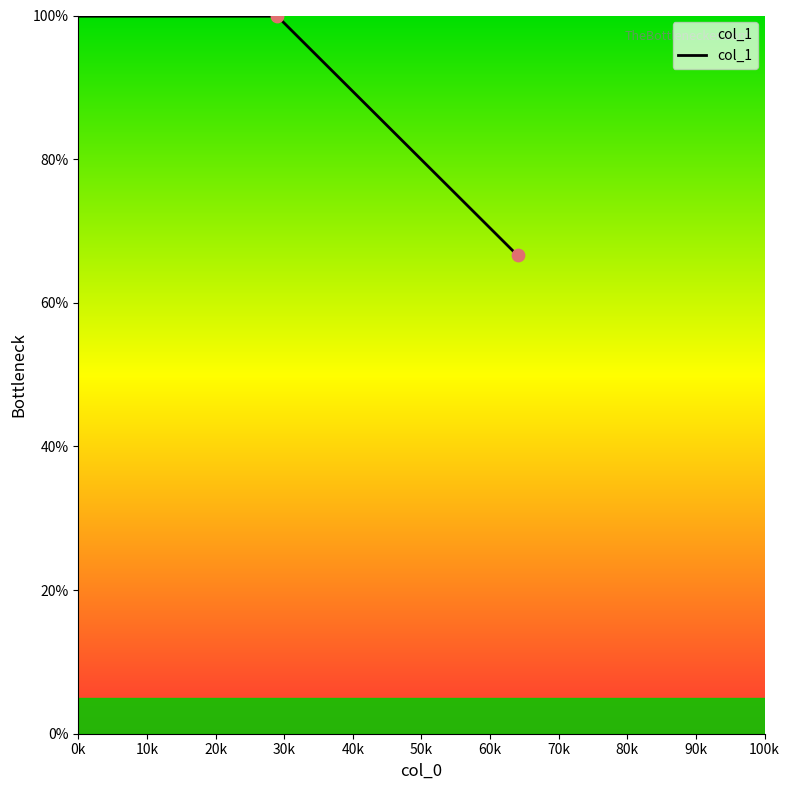

What is the difference between the second highest and minimum values?

33.3